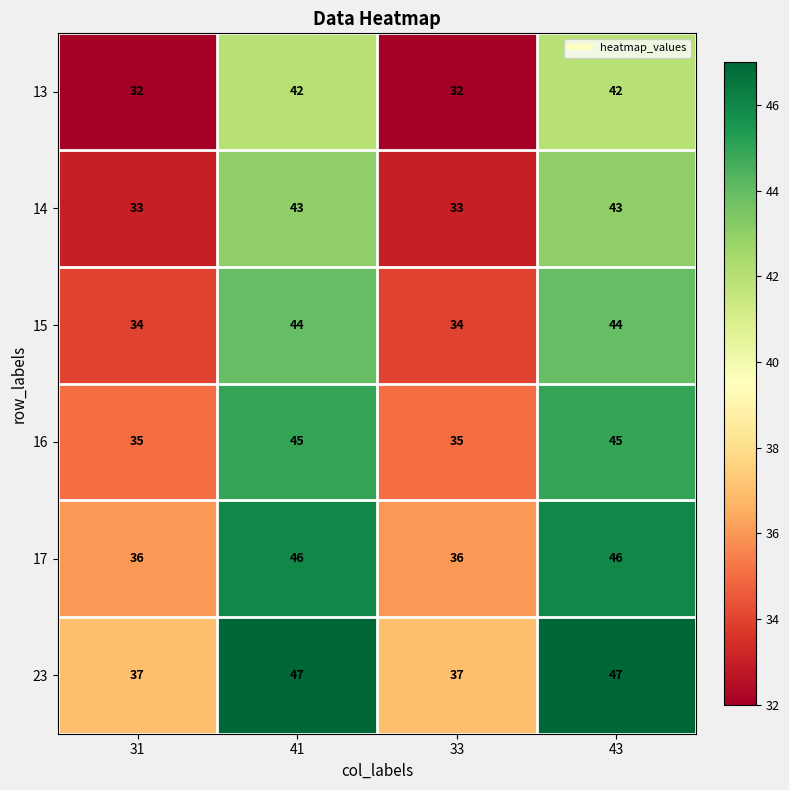

What is the difference between the highest and lowest values at 41?

5